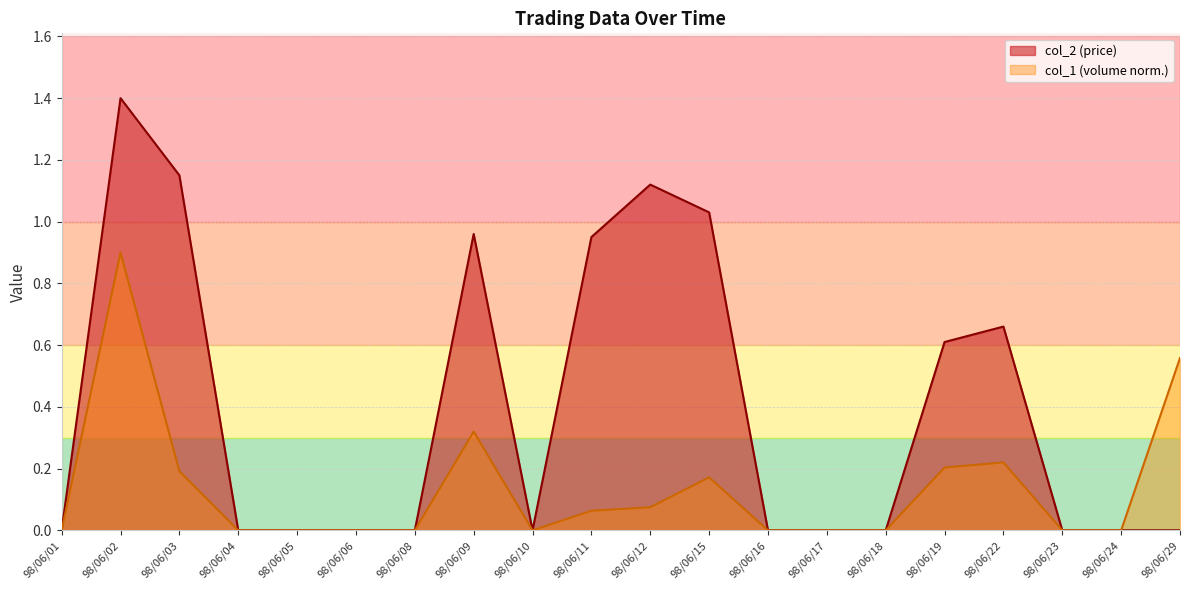

At which category is the sum across all series the highest?

98/06/02